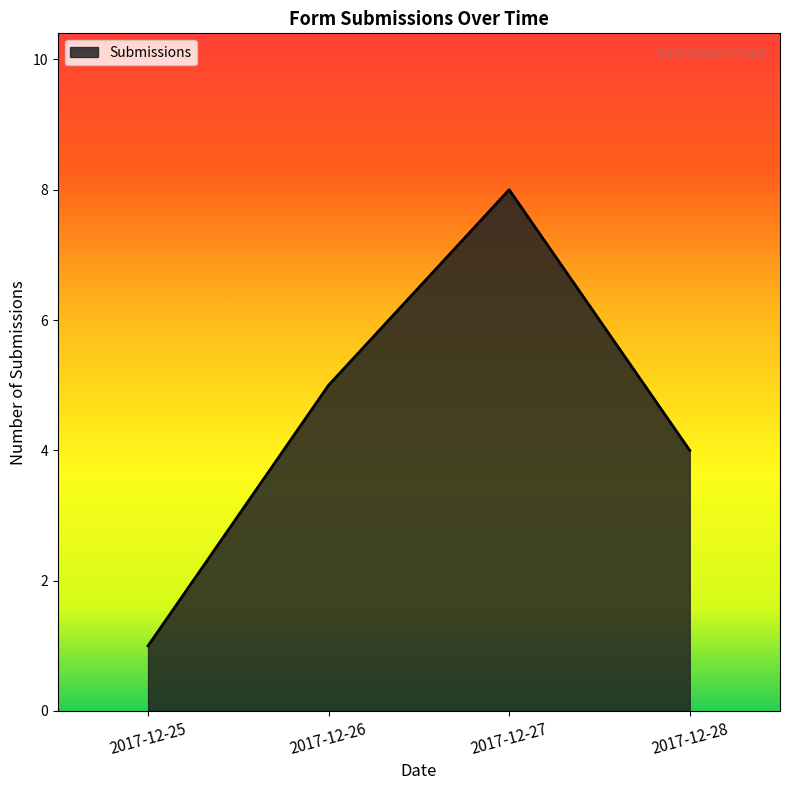

What is the approximate value at 2017-12-26?

5